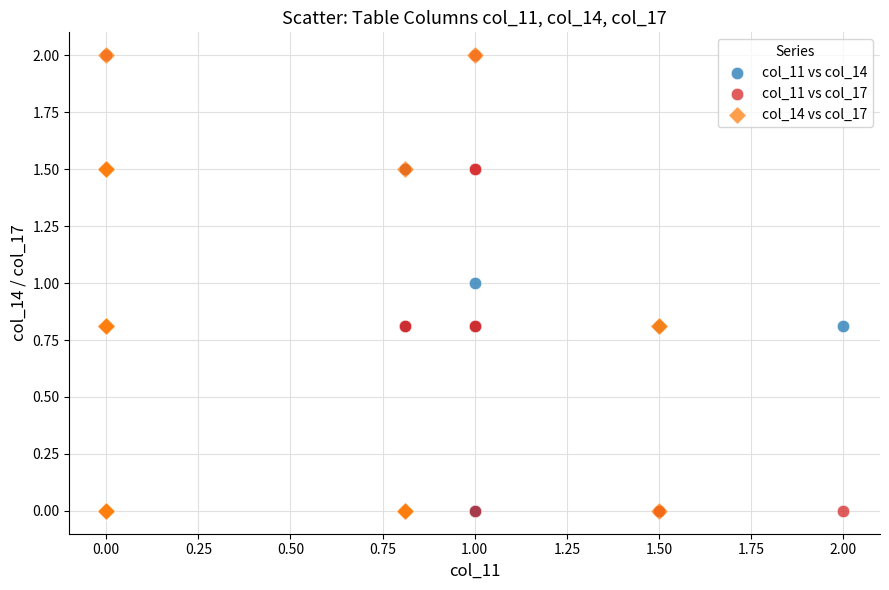

What are all the series names shown in the legend?

col_11 vs col_14, col_11 vs col_17, col_14 vs col_17